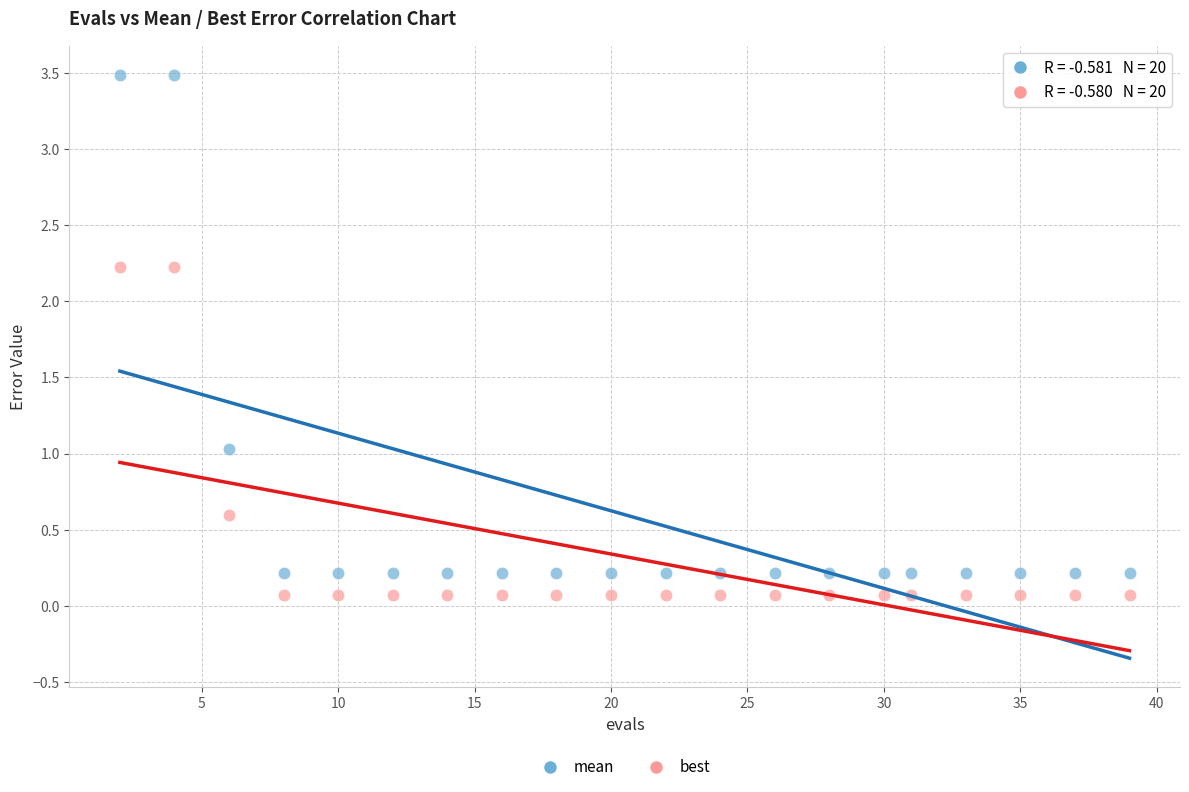

What are all the series names shown in the legend?

mean, best